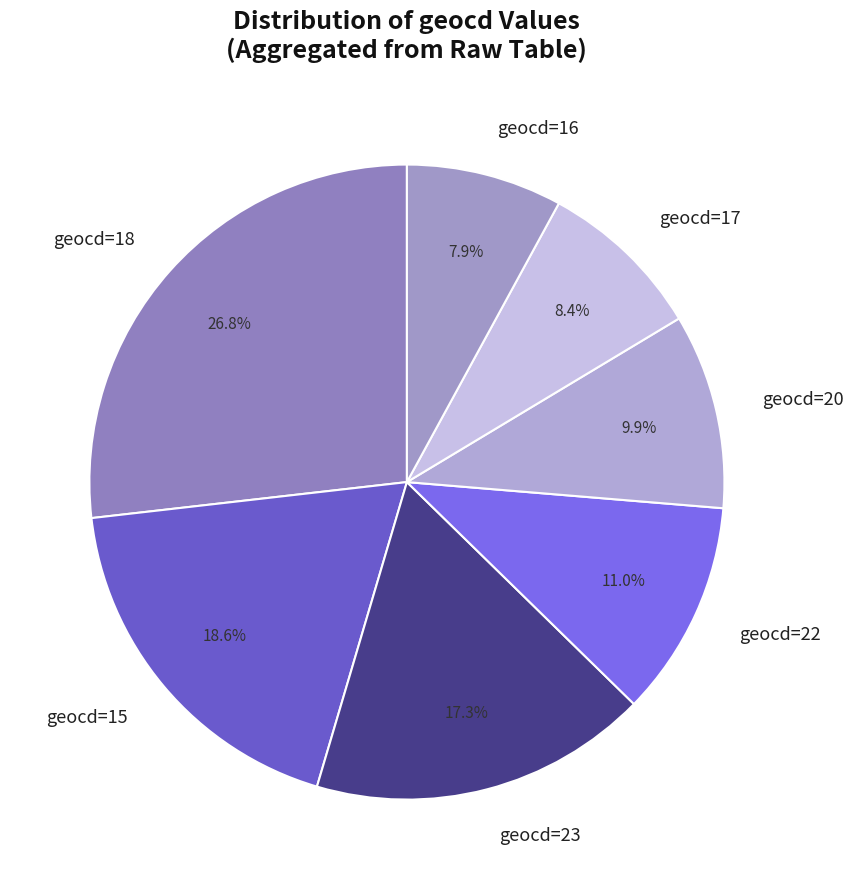

What is the ratio of the value at geocd=15 to the value at geocd=22?

1.7